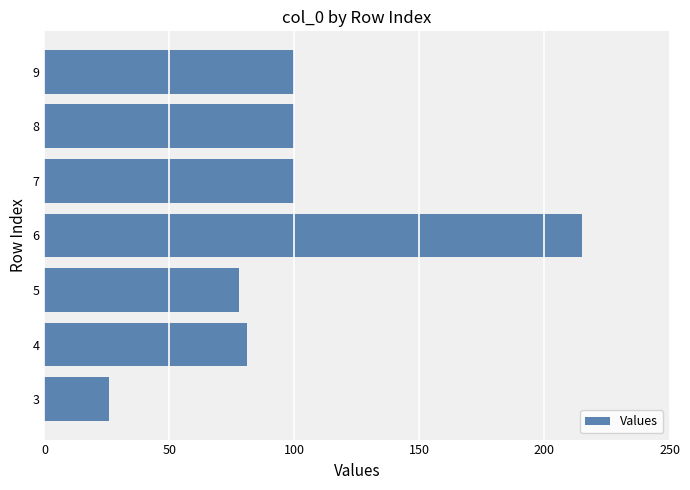

What is the difference between the second highest and second lowest values?

22